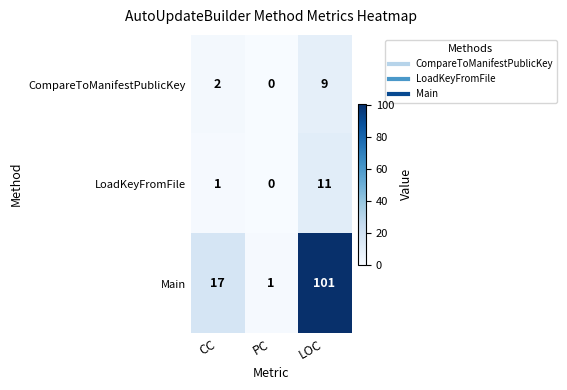

At how many categories does at least one series exceed 90?

1